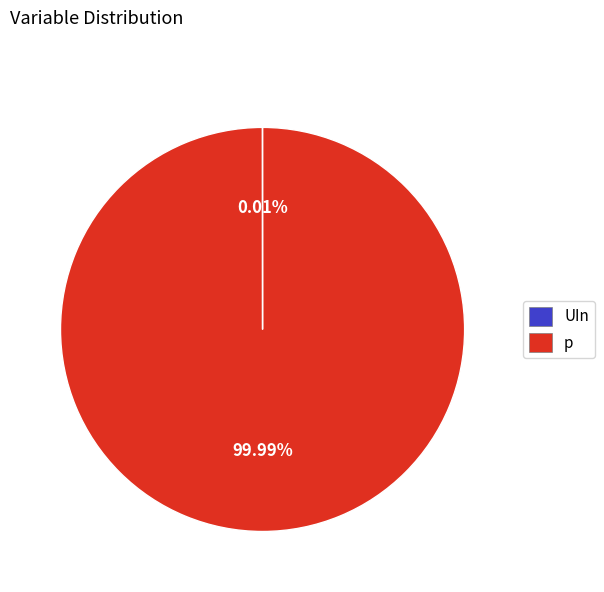

What is the largest slice in the pie chart?

p